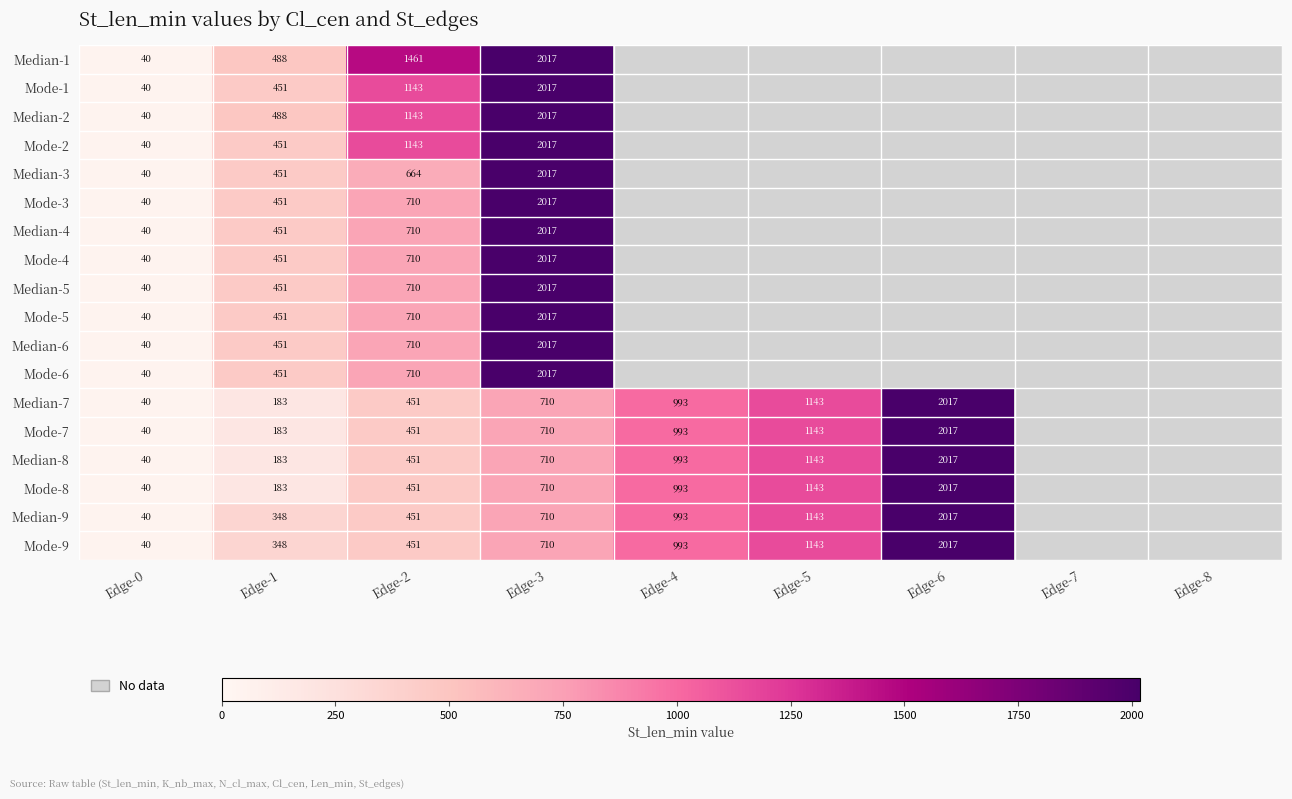

The Mode-2 series shows 19 at Edge-0. True or false?

False